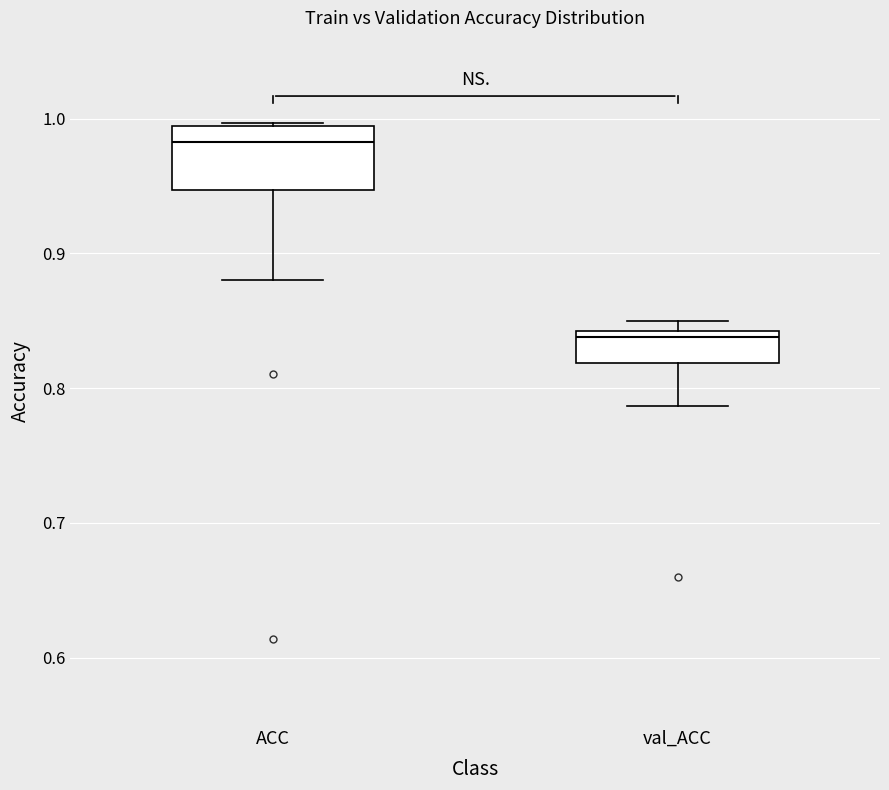

Reading left to right, transcribe this box plot: for each box, give where its median line is, the range the box spans, and where its two whiskers end, as read against the y-axis. The values are not printed on the chart, so give them approximately, as read against the axis.

ACC: median 0.98, box 0.95 to 0.99, whiskers 0.88 to 1.00
val_ACC: median 0.84 (just below the box's upper edge), box 0.82 to 0.84, whiskers 0.79 to 0.85